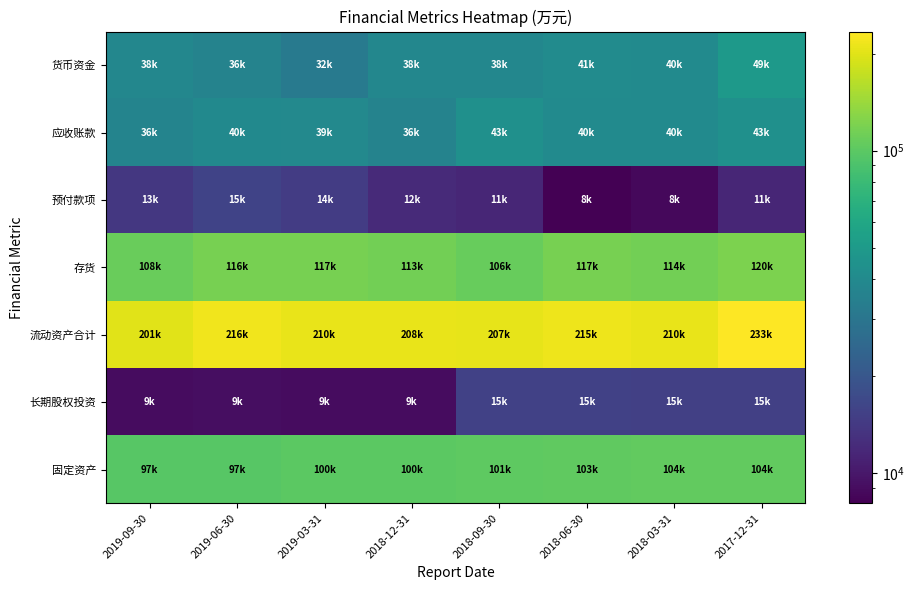

What is the smallest value displayed?

8087